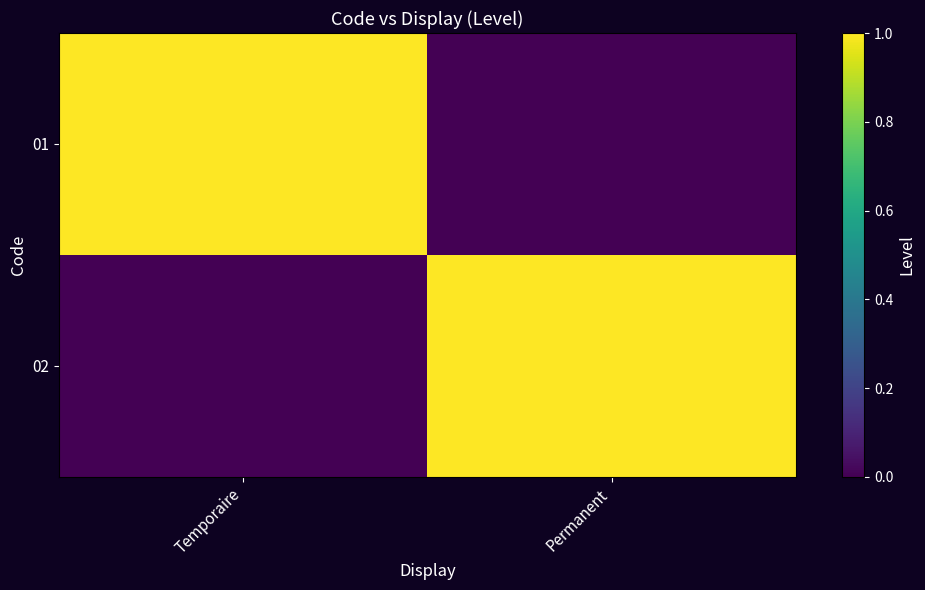

Between Permanent and Temporaire, which is larger?

Temporaire